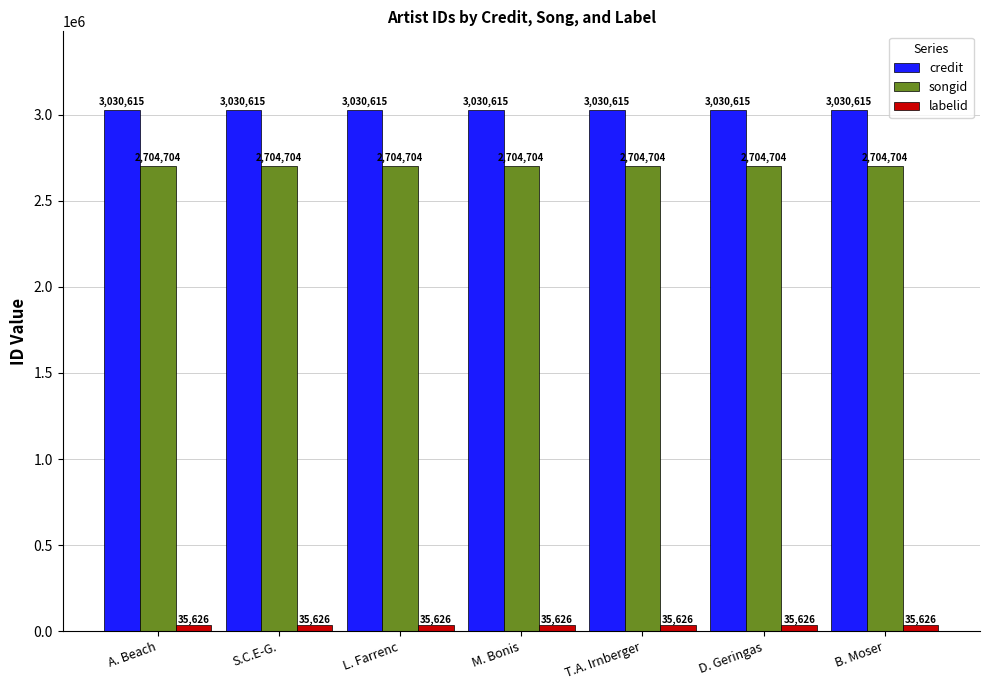

Is the value of labelid at D. Geringas greater than the value of songid at L. Farrenc?

No